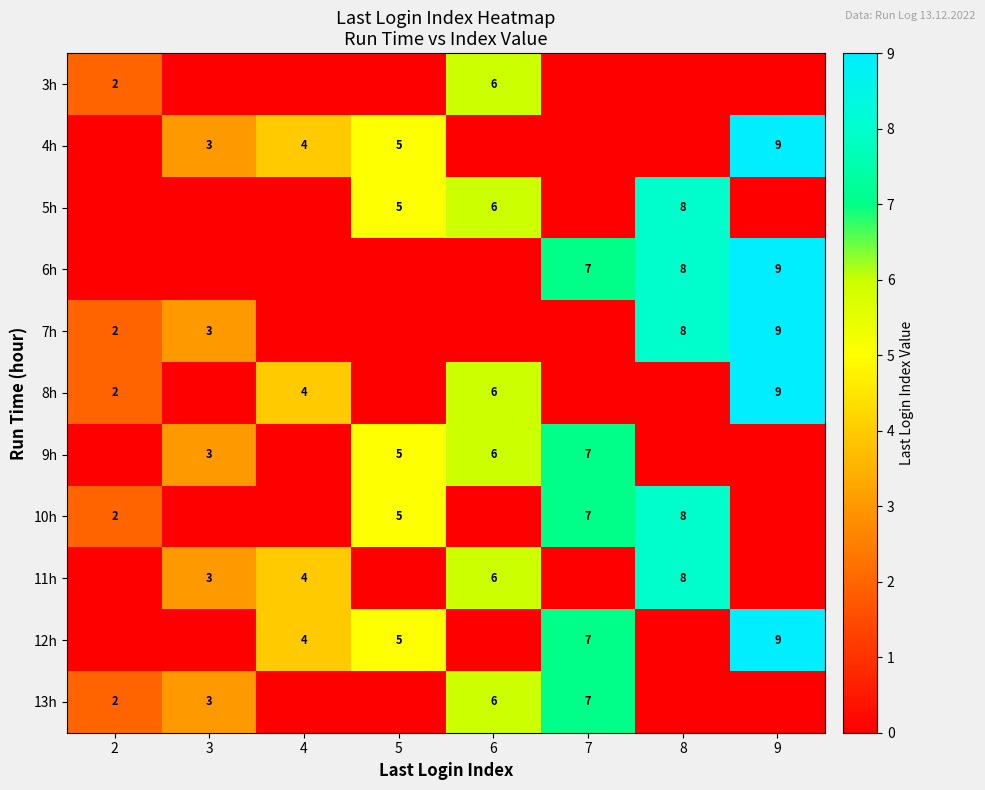

True or false: 13h has a value of 2 at 2.

True